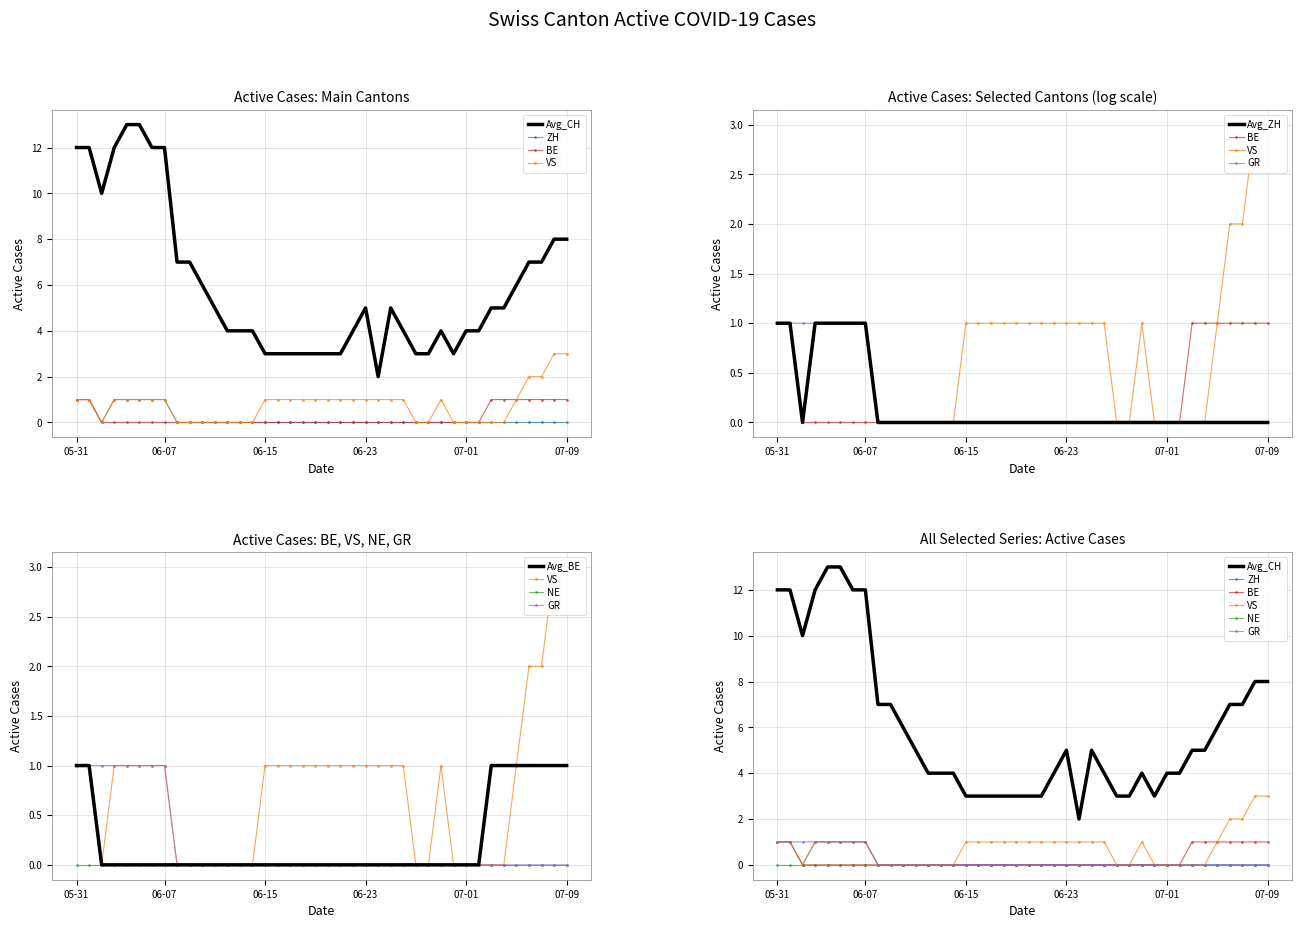

Reading left to right, extract all data points from this chart.

CH: 12	12	10	12	13	13	12	12	7	7	6	5	4	4	4	3	3	3	3	3	3	3	4	5	2	5	4	3	3	4	3	4	4	5	5	6	7	7	8	8
ZH: 1	1	0	1	1	1	1	1	0	0	0	0	0	0	0	0	0	0	0	0	0	0	0	0	0	0	0	0	0	0	0	0	0	0	0	0	0	0	0	0
BE: 1	1	0	0	0	0	0	0	0	0	0	0	0	0	0	0	0	0	0	0	0	0	0	0	0	0	0	0	0	0	0	0	0	1	1	1	1	1	1	1
VS: 1	1	0	1	1	1	1	1	0	0	0	0	0	0	0	1	1	1	1	1	1	1	1	1	1	1	1	0	0	1	0	0	0	0	0	1	2	2	3	3
GR: 1	1	1	1	1	1	1	1	0	0	0	0	0	0	0	0	0	0	0	0	0	0	0	0	0	0	0	0	0	0	0	0	0	0	0	0	0	0	0	0